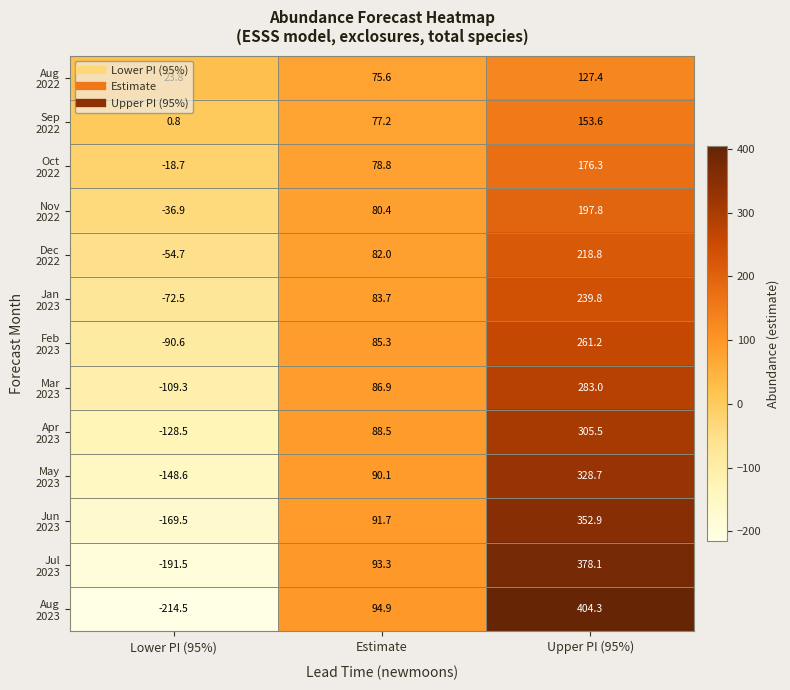

What is the smallest value displayed?

-214.5